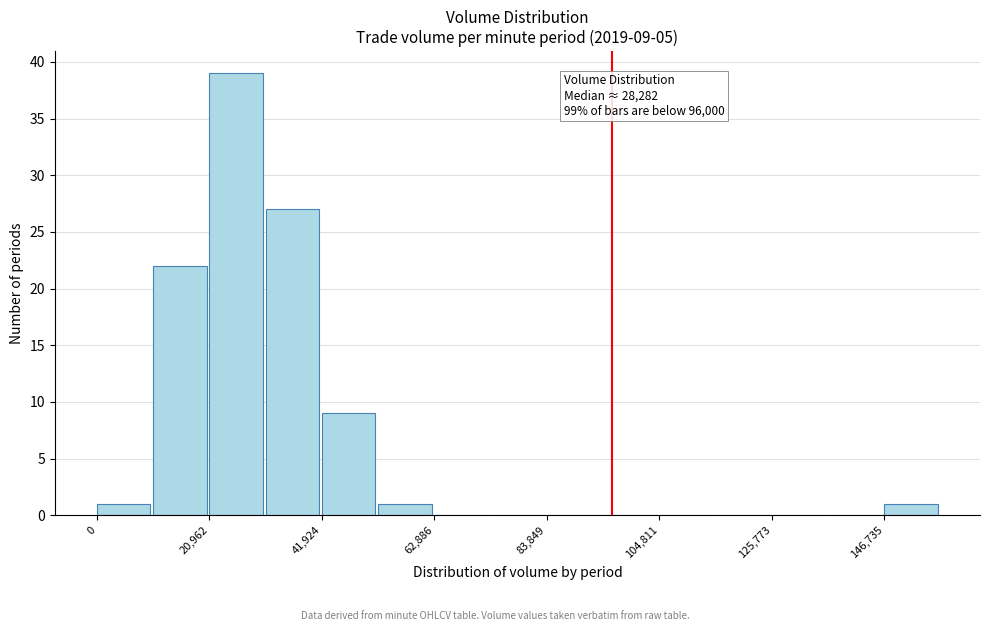

Around what value on the x-axis is the tallest bar? Give the approximate position of its centre, as read against the axis.

25000